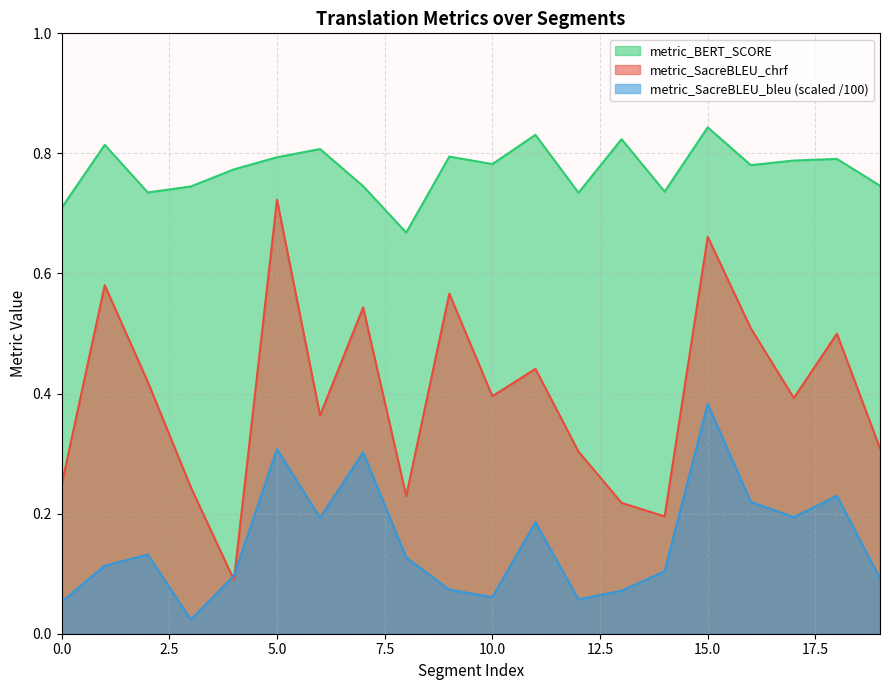

How many times do metric_SacreBLEU_bleu and metric_SacreBLEU_chrf cross each other?

2